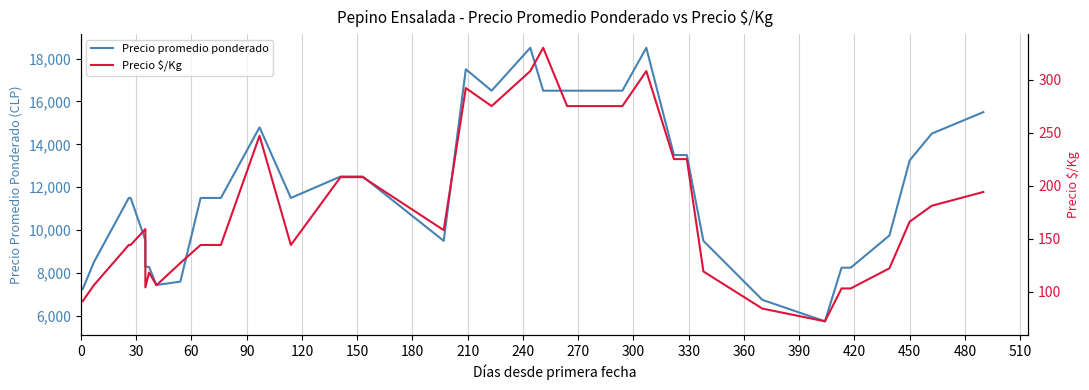

The Precio $/Kg series shows 212 at 300. True or false?

False